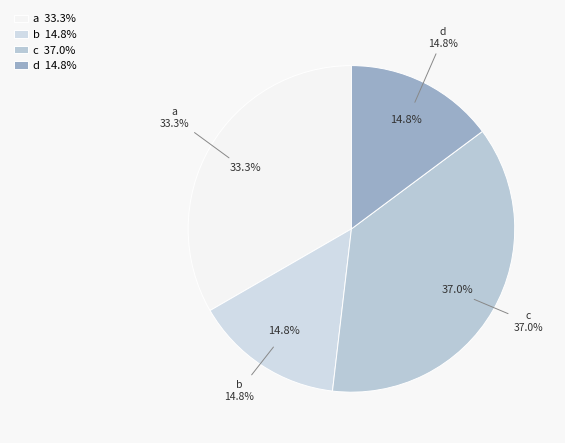

Does any single category account for the majority?

No